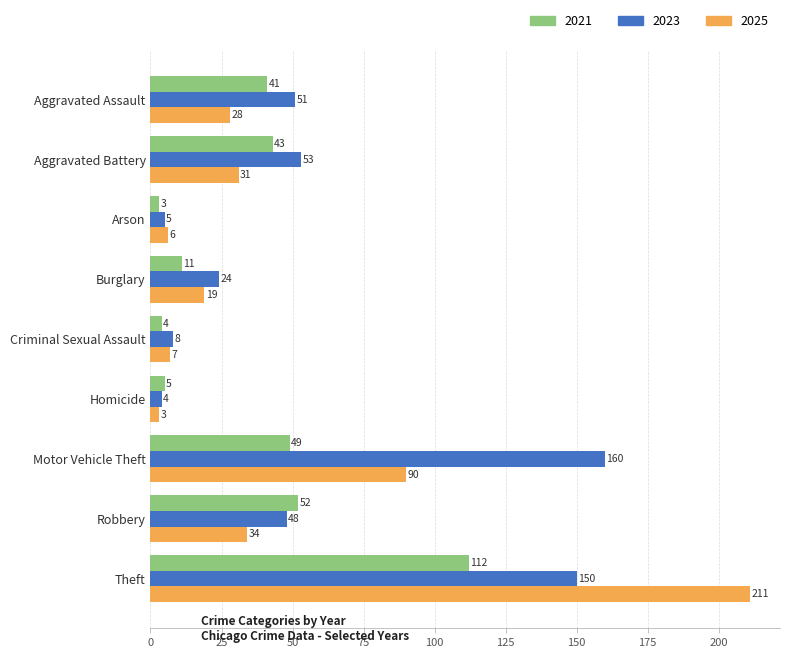

Is the value of 2025 at Robbery greater than the value of 2023 at Arson?

Yes